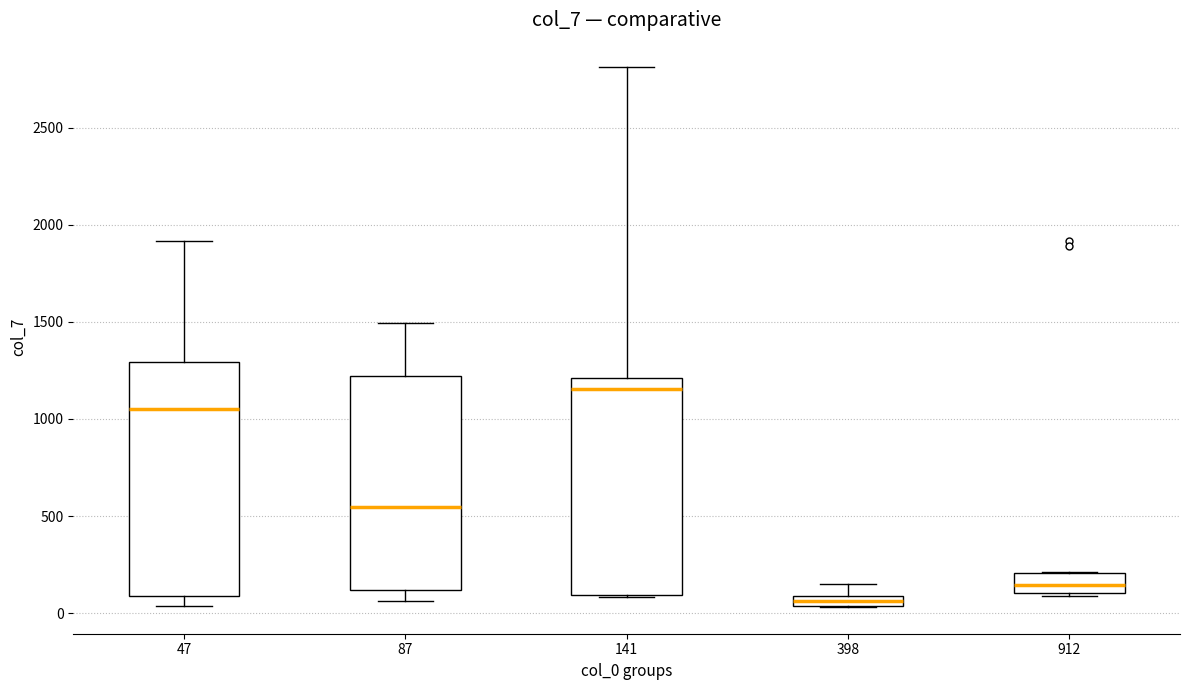

Where is the upper edge of the box at x = 141 on the y-axis? The values are not printed on the chart, so give them approximately, as read against the axis.

1200